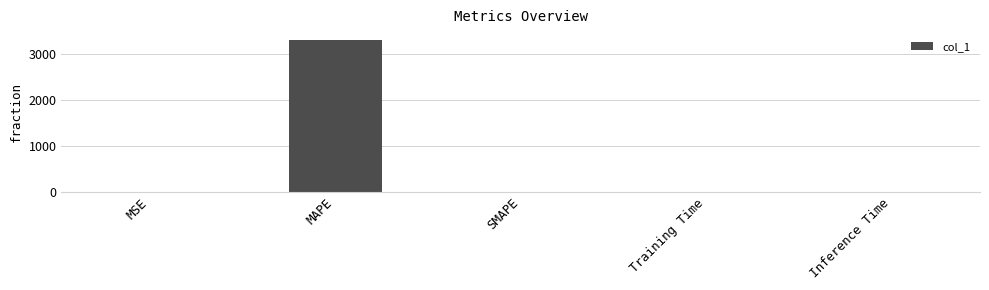

What is the approximate value at MAPE?

3308.9